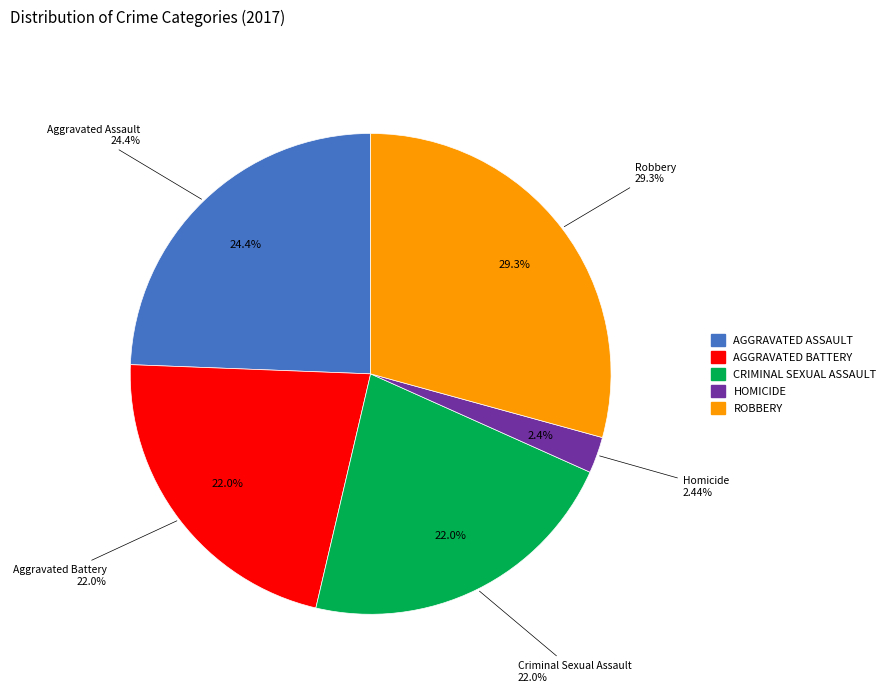

The Homicide slice represents 2% of the pie. True or false?

True